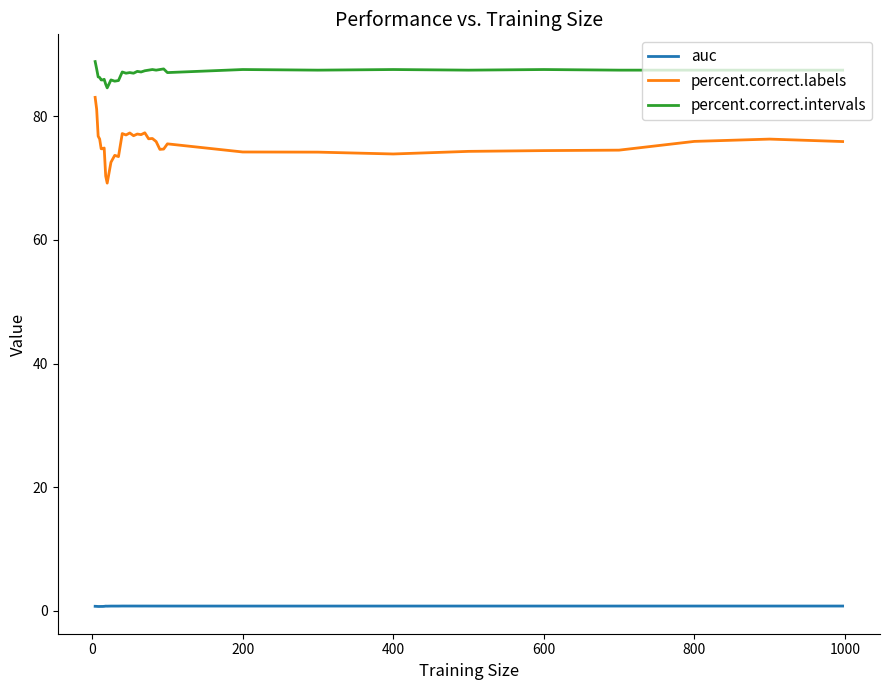

What is the difference between the second highest and minimum values in the percent.correct.labels series?

12.0